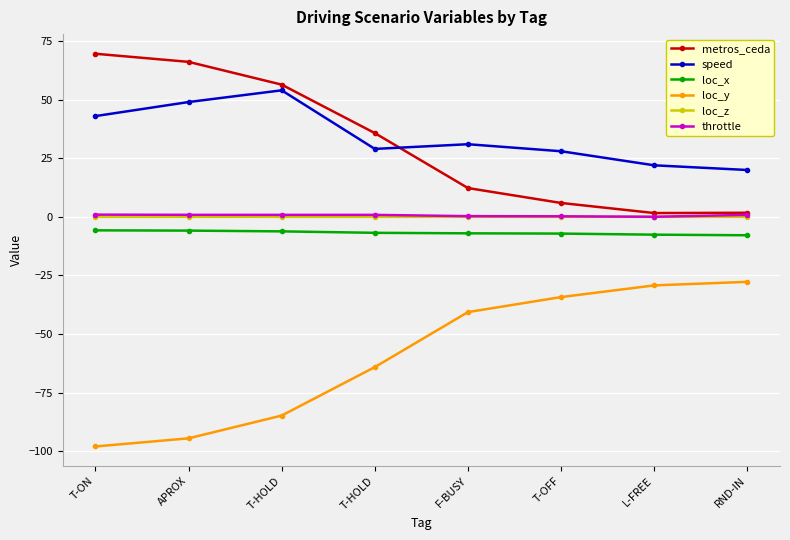

Is this an area chart (filled region under the line)?

No